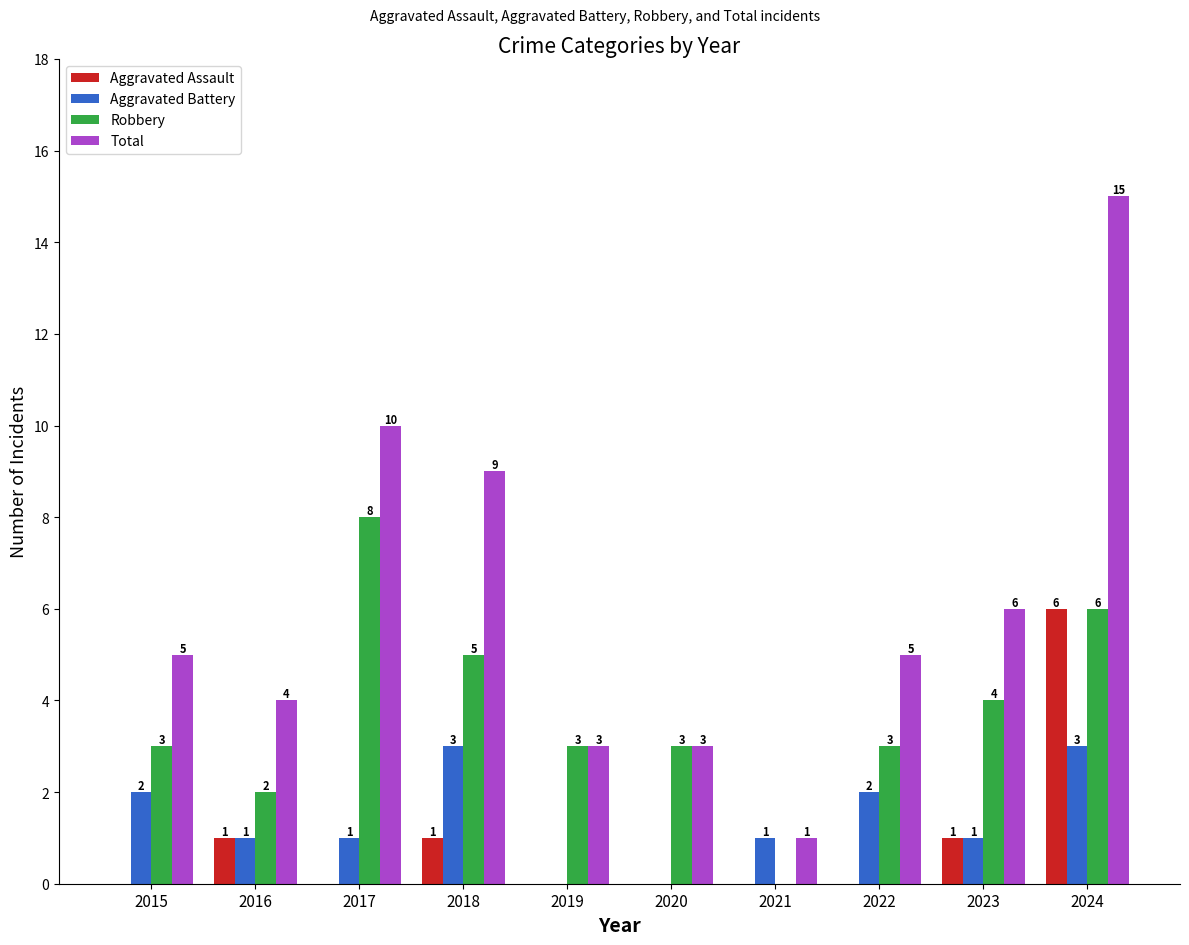

How many Aggravated Battery values are between 1 and 2?

6